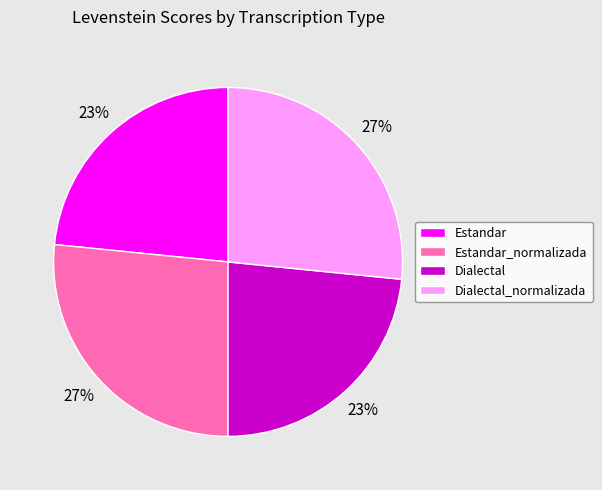

What percentage is the Dialectal_normalizada slice, to the nearest percent?

27%